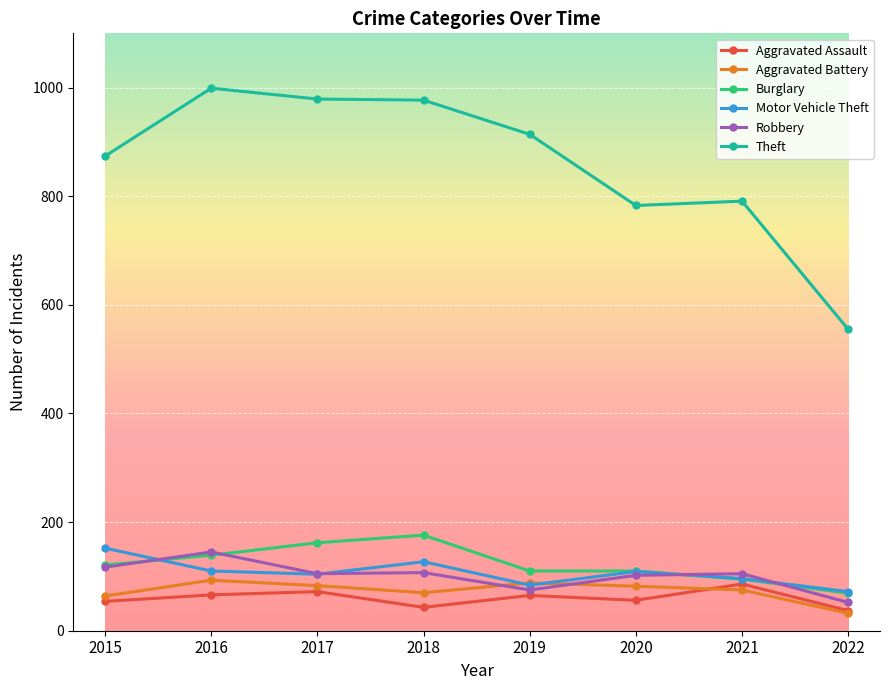

Between 2019 and 2022, which series saw the biggest shift?

Theft